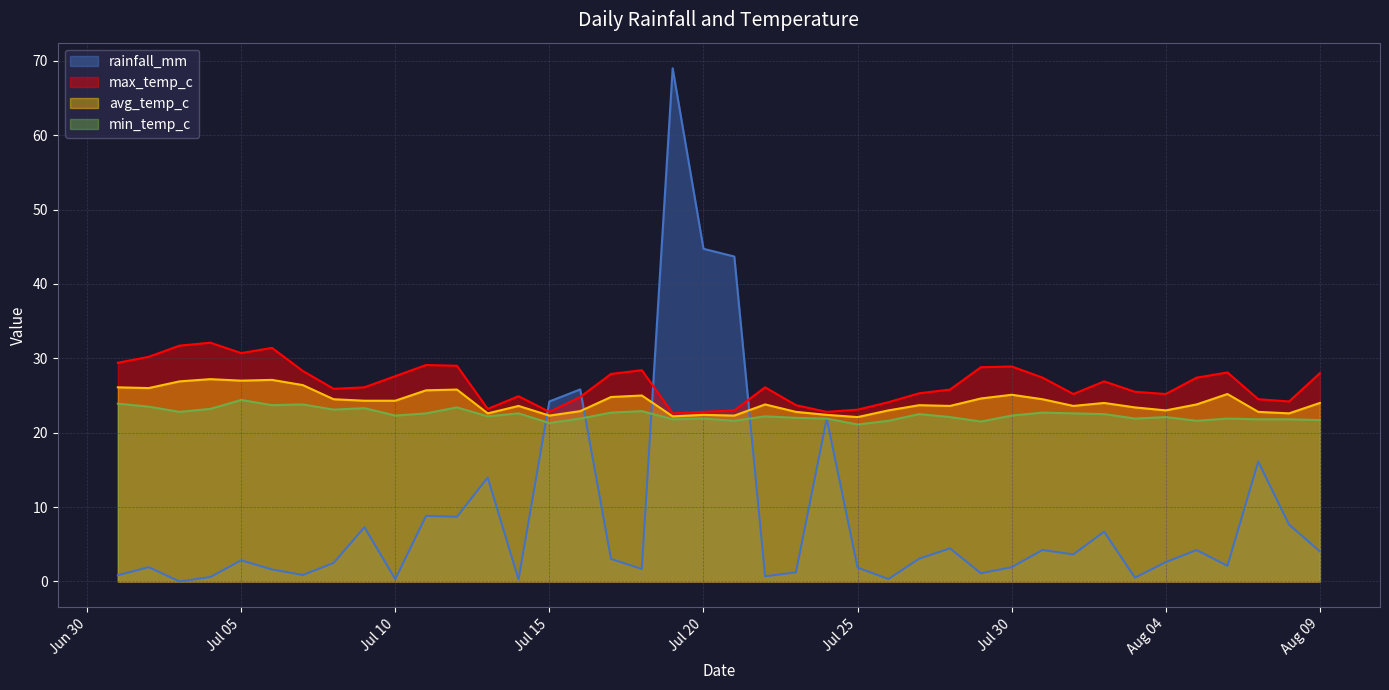

How many values in the min_temp_c series are below 22?

15